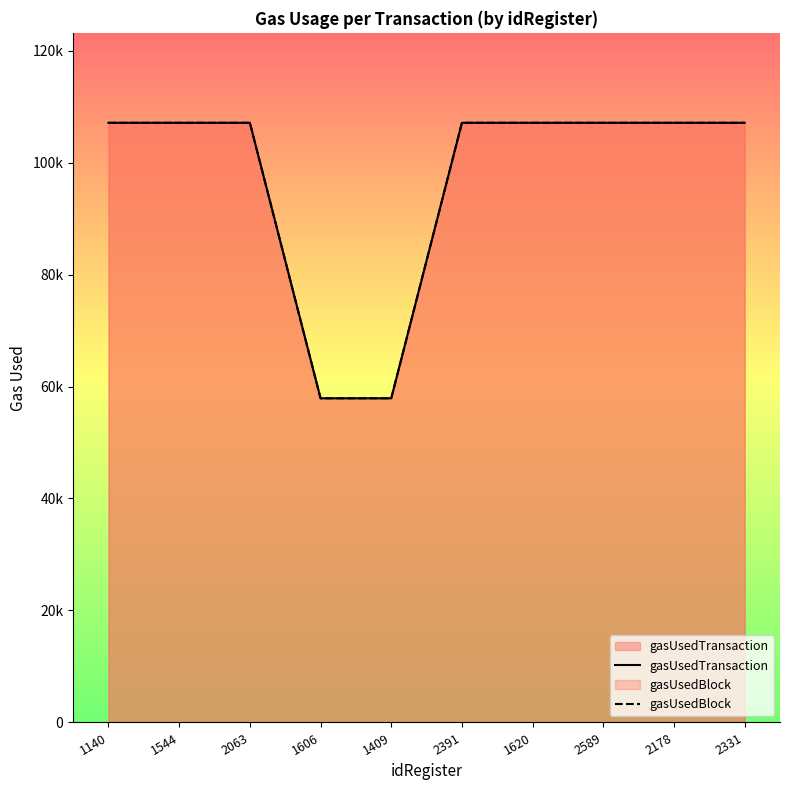

Rank the series at 1544 from highest to lowest value.

gasUsedTransaction, gasUsedBlock